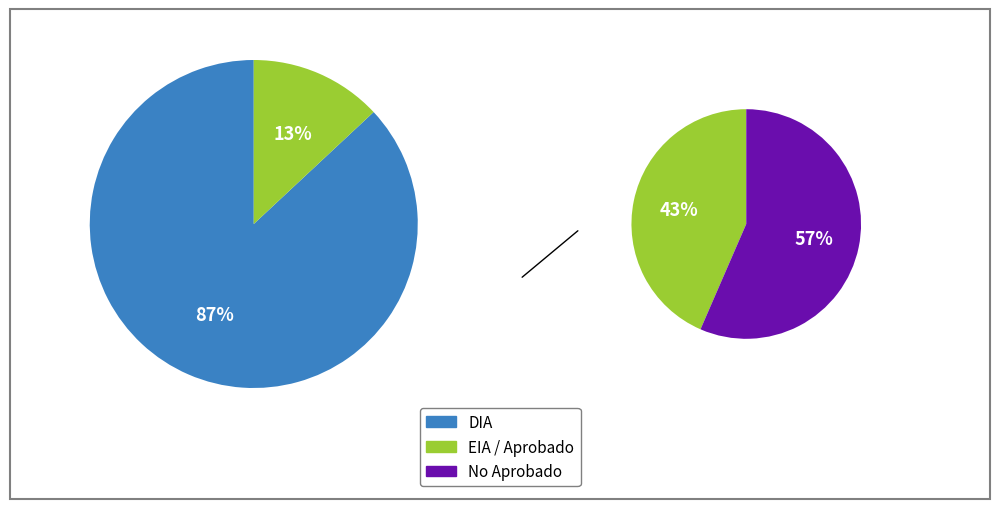

Is there a majority slice in this chart?

Yes